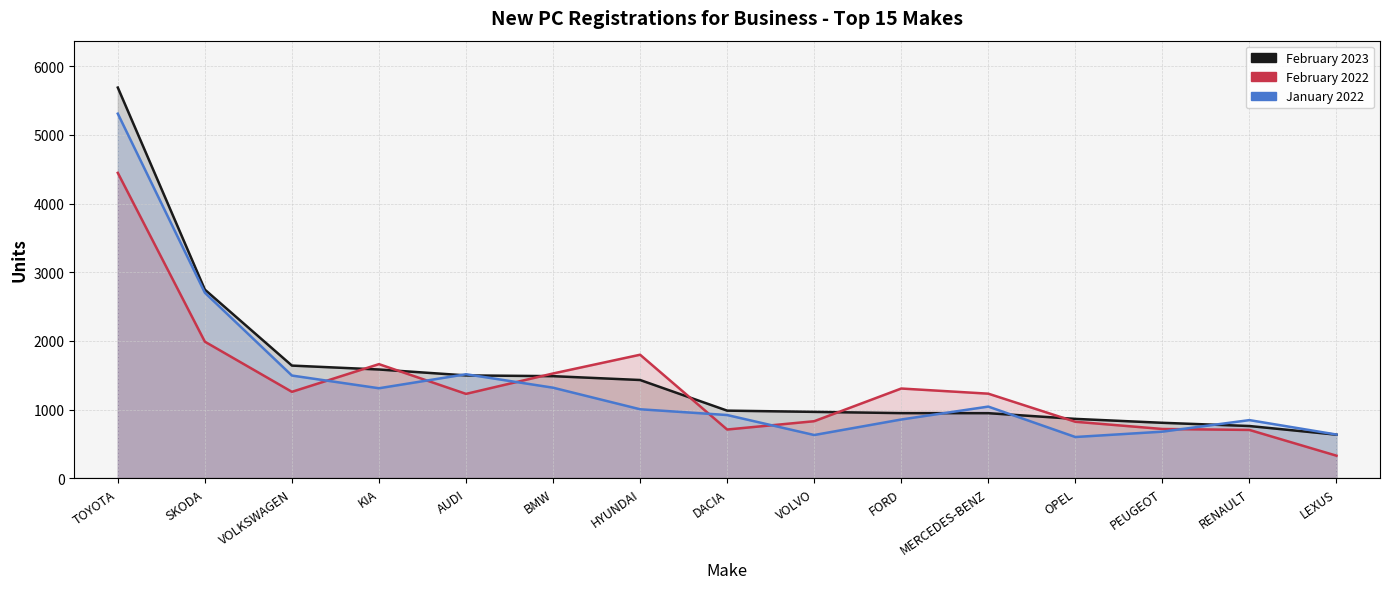

What is the difference between the maximum and minimum values in the January 2022 series?

4708